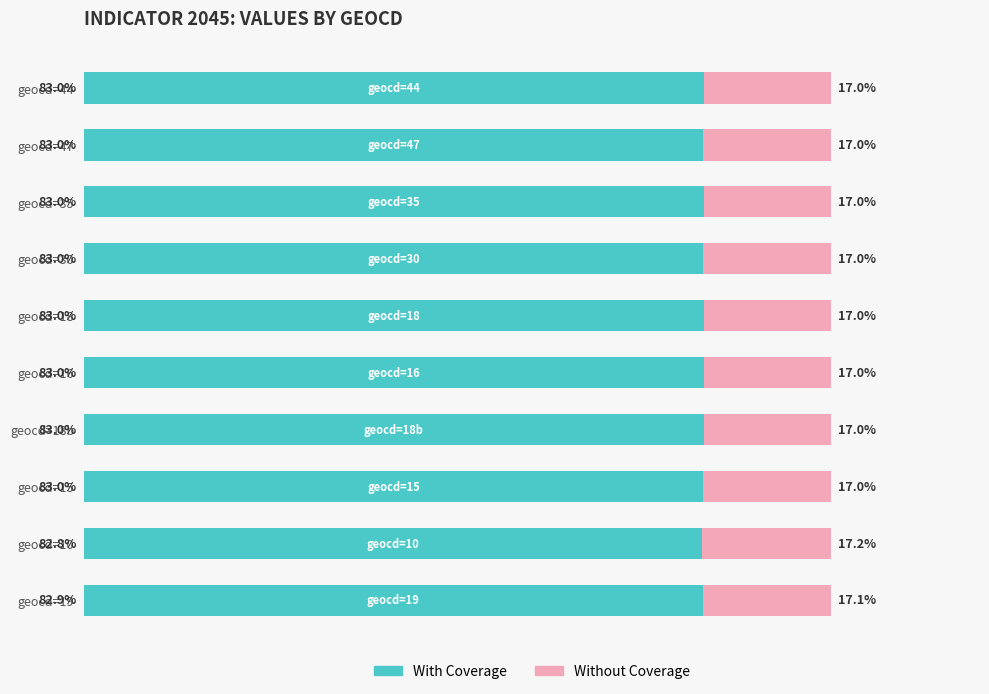

At which label does With Coverage reach its minimum?

geocd=10